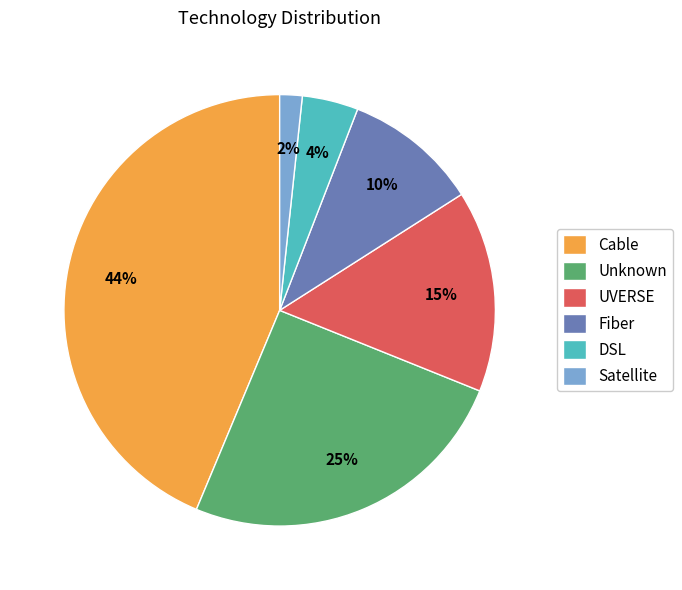

Which slice is the largest?

Cable